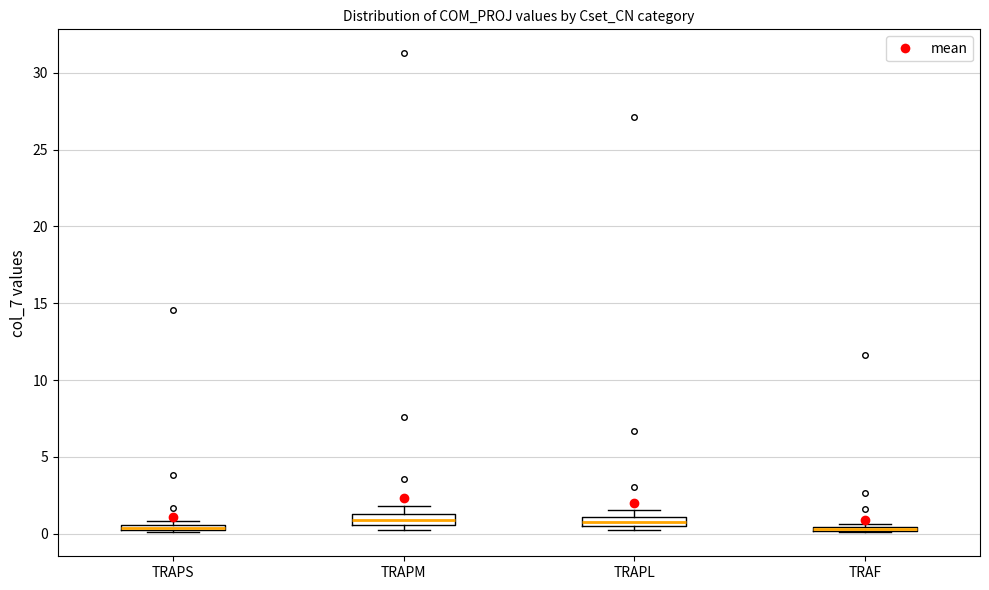

Where is the lower edge of the box for TRAPS on the y-axis? The values are not printed on the chart, so give them approximately, as read against the axis.

0.0